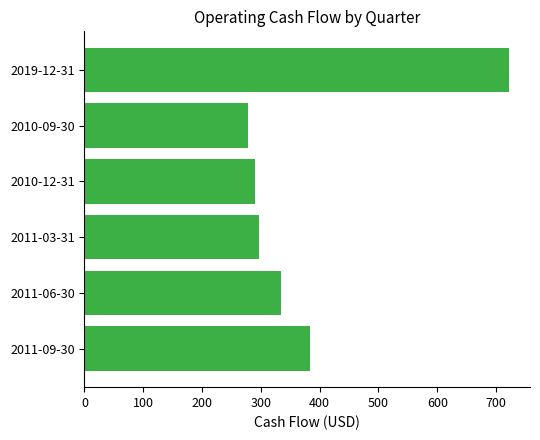

Where is the data nearest to the value 499?

2011-09-30